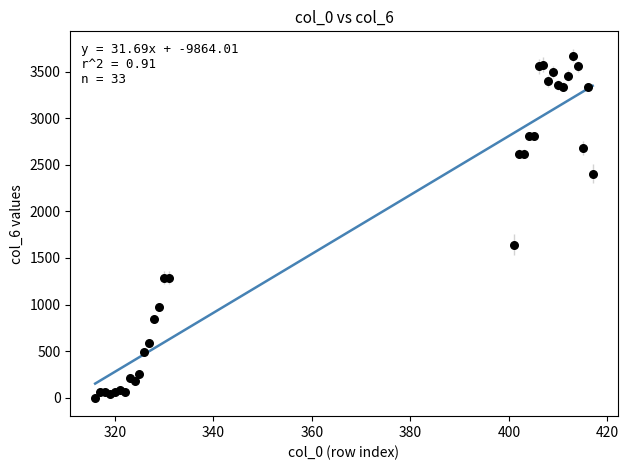

What Y value in the scatter plot is closest to 1837?

1643